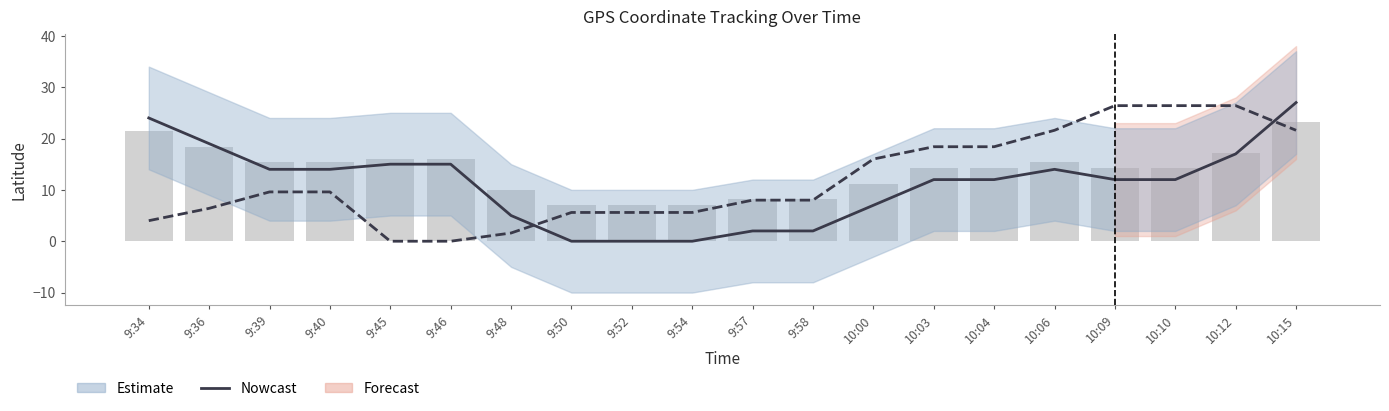

Between 9:39 and 9:52, which is larger?

9:39